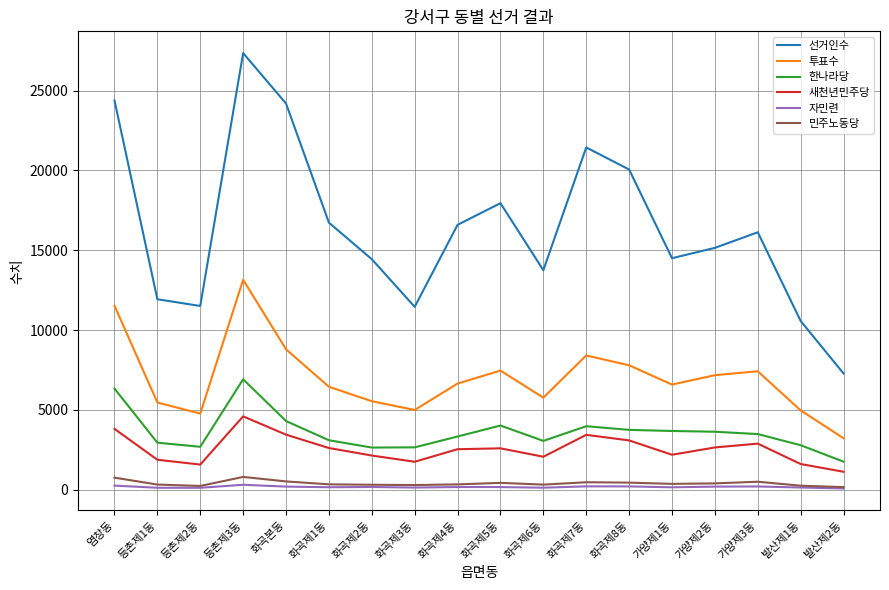

What is the spread (max minus min) of values at 화곡제8동?

19856